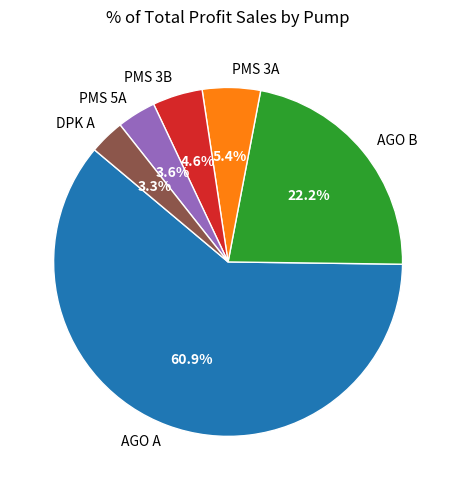

What percentage is the PMS 3B slice, to the nearest percent?

5%